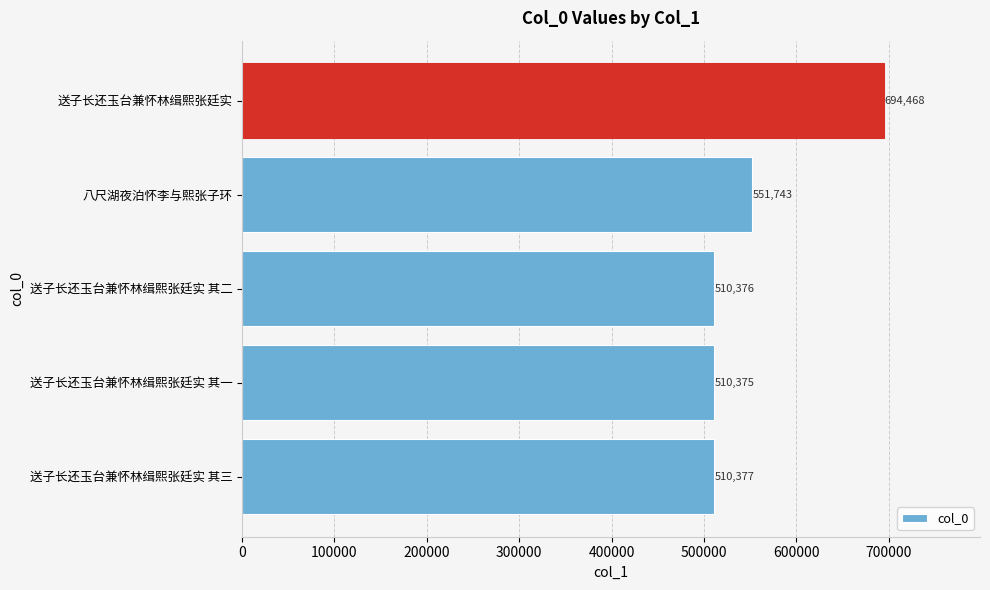

The value at 送子长还玉台兼怀林缉熙张廷实 is 694468. True or false?

True